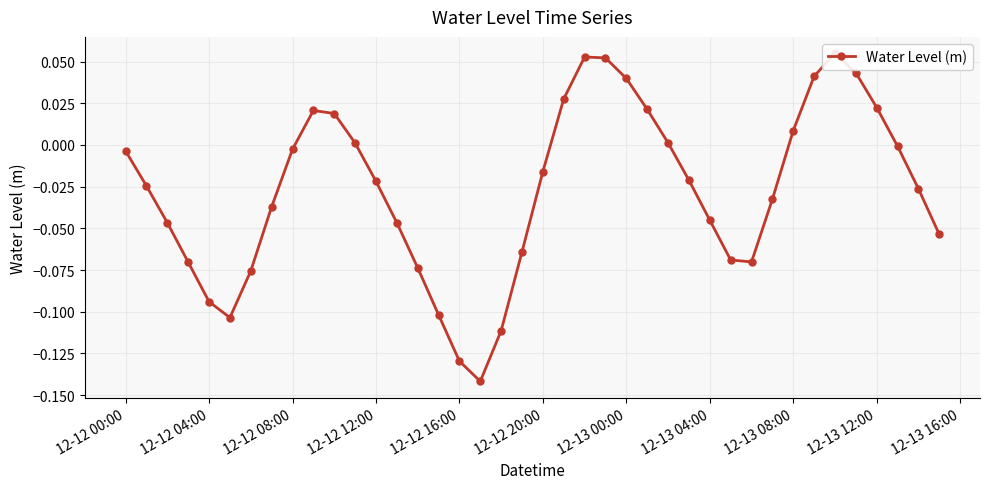

How many points are higher than both their immediate neighbors (excluding endpoints)?

3